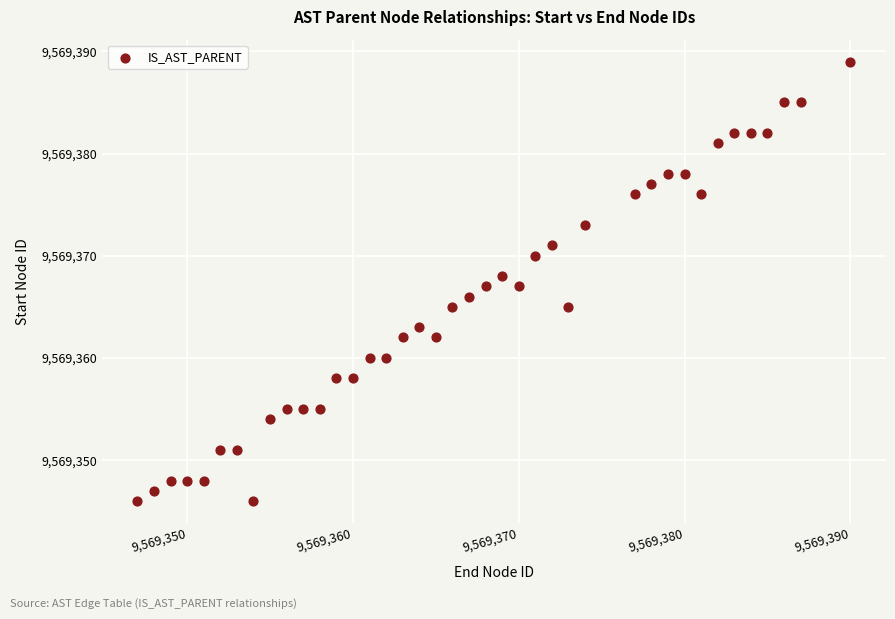

What is the range of X values (max minus min)?

43